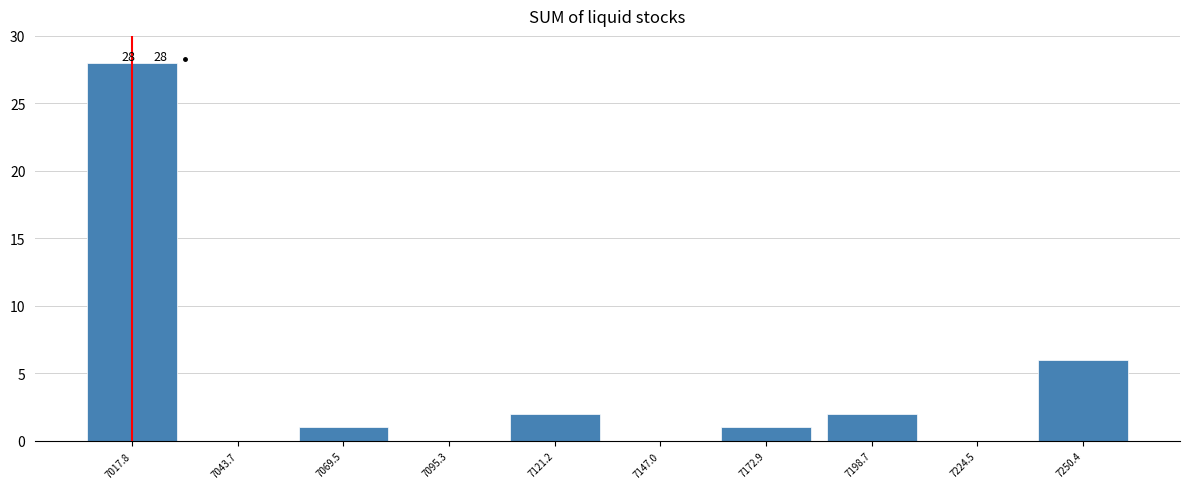

Over which range of the x-axis is the bar tallest?

7005 to 7030